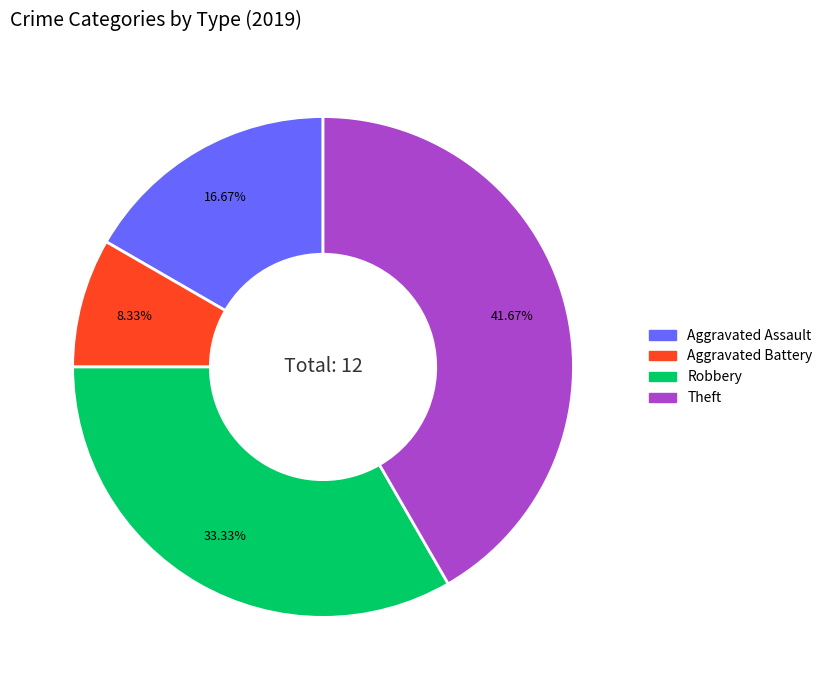

Which slice is the largest?

Theft